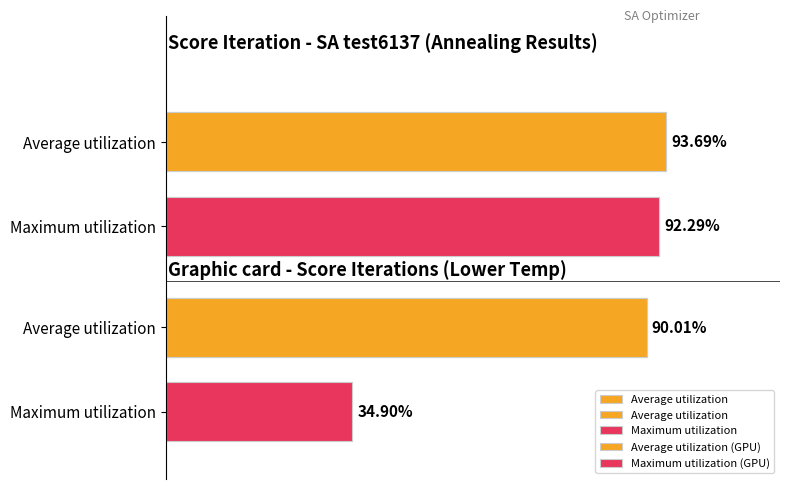

What is the sum of all values?

310.9